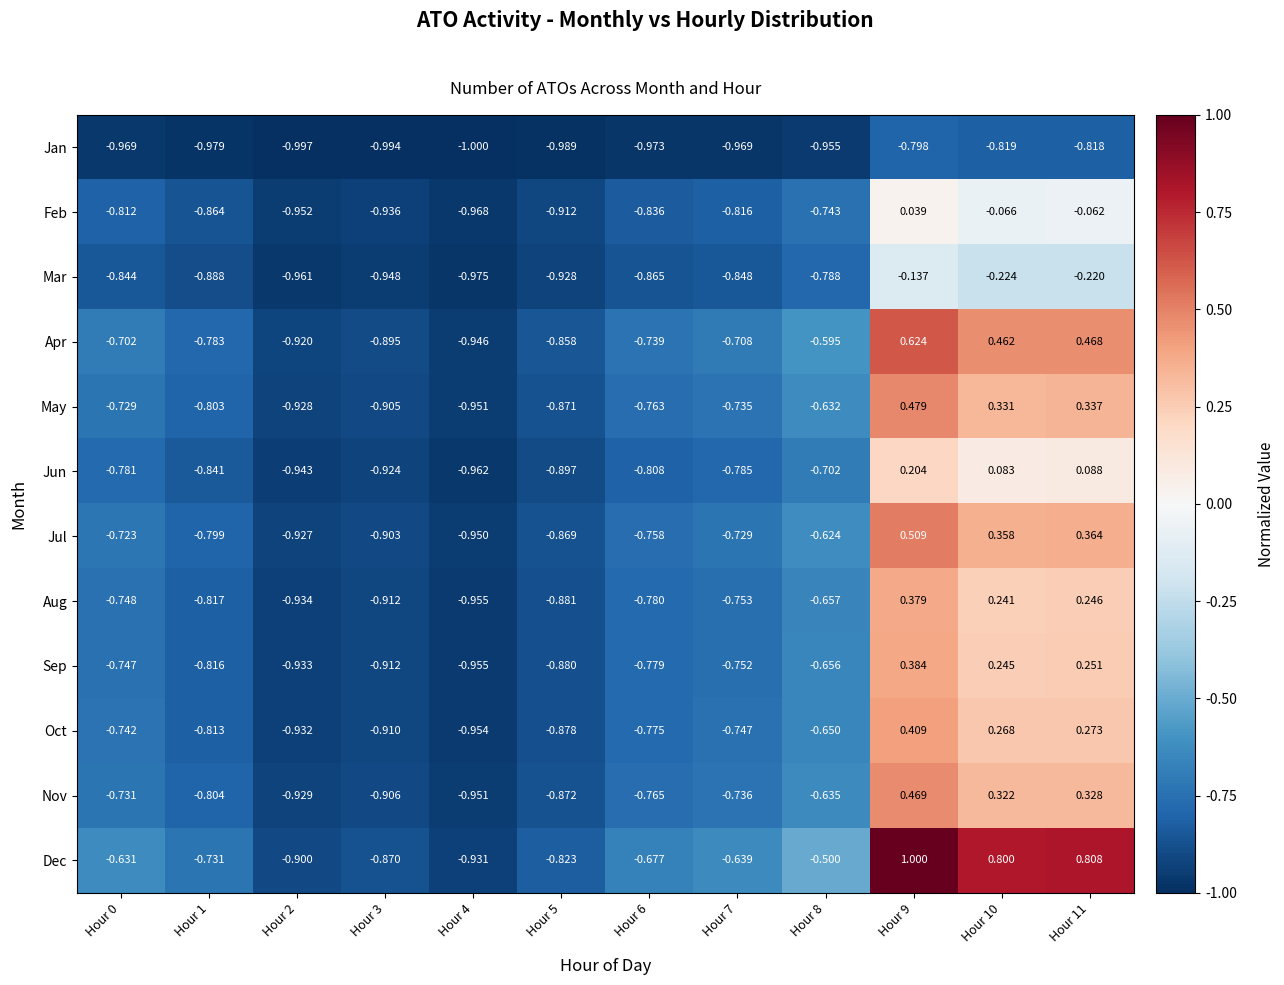

Which series has the largest total across all categories?

Dec